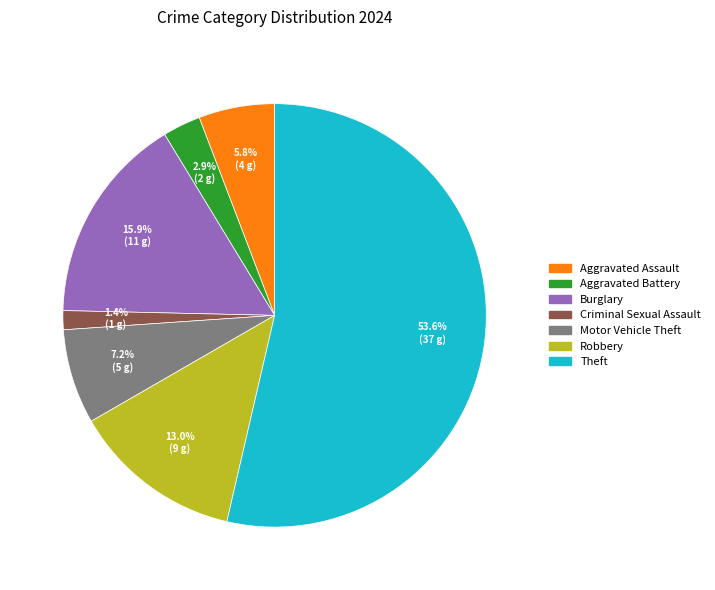

Is there any slice that represents more than half of the pie?

Yes